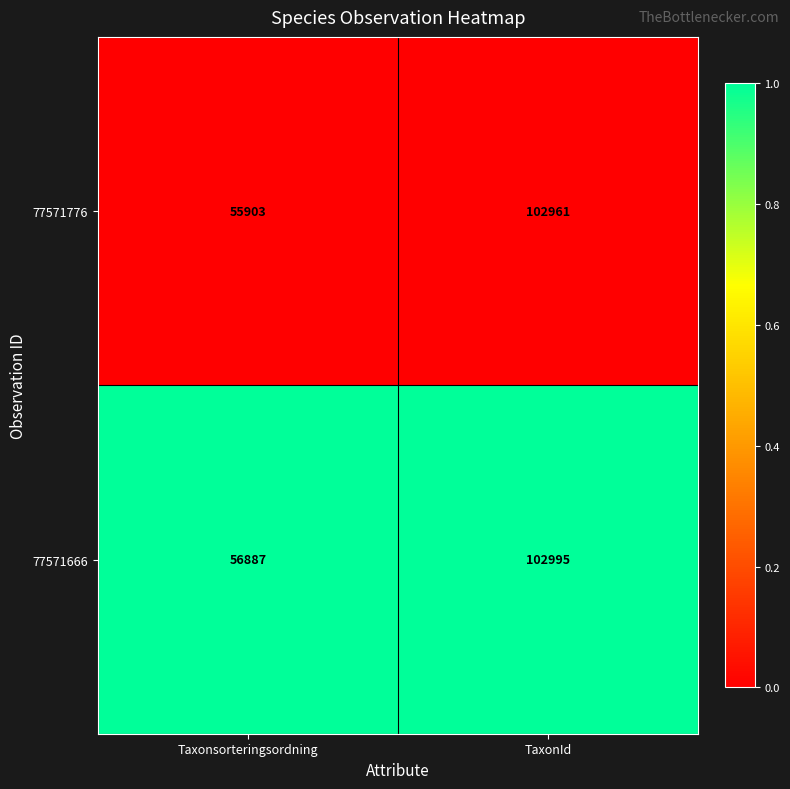

Reading left to right, transcribe all the data shown in this chart.

77571776: 55903	102961
77571666: 56887	102995